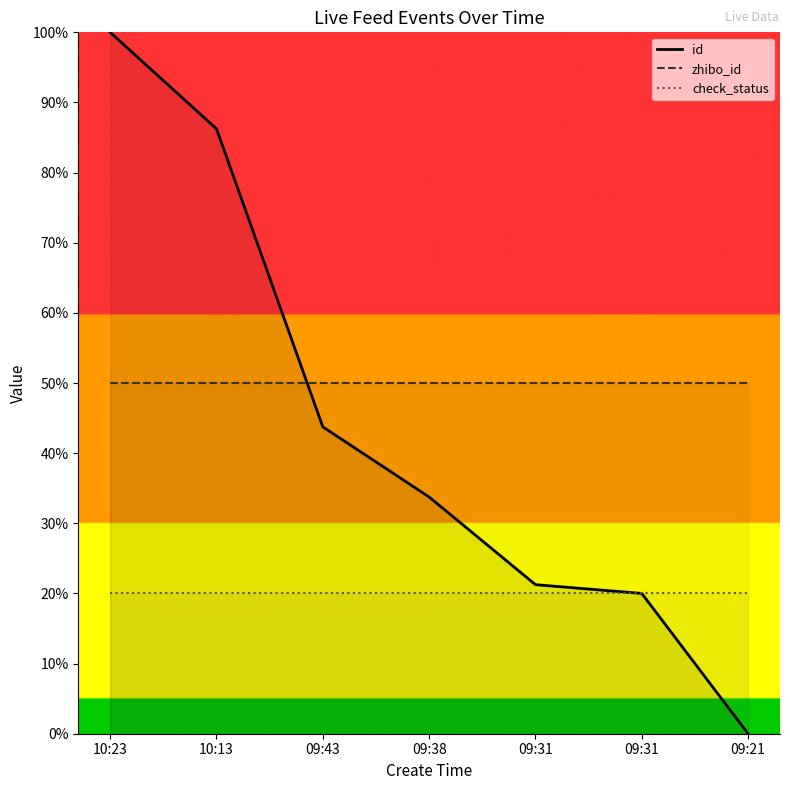

Which series has the largest total across all categories?

zhibo_id